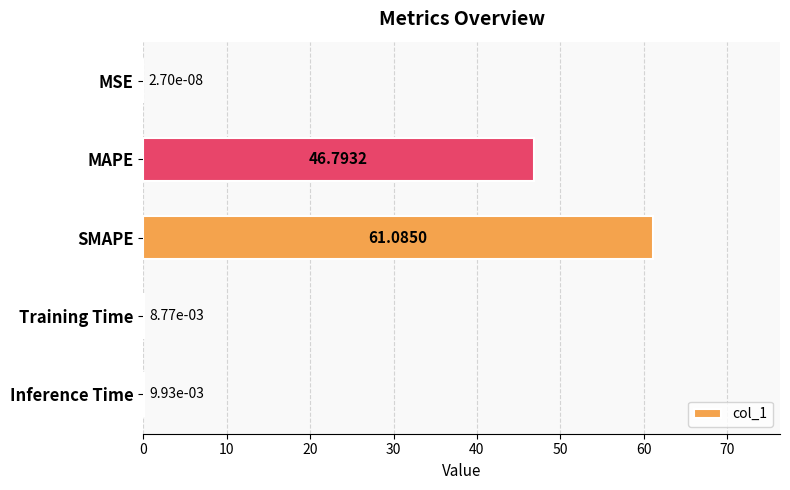

Which label corresponds to the largest value in the chart?

SMAPE